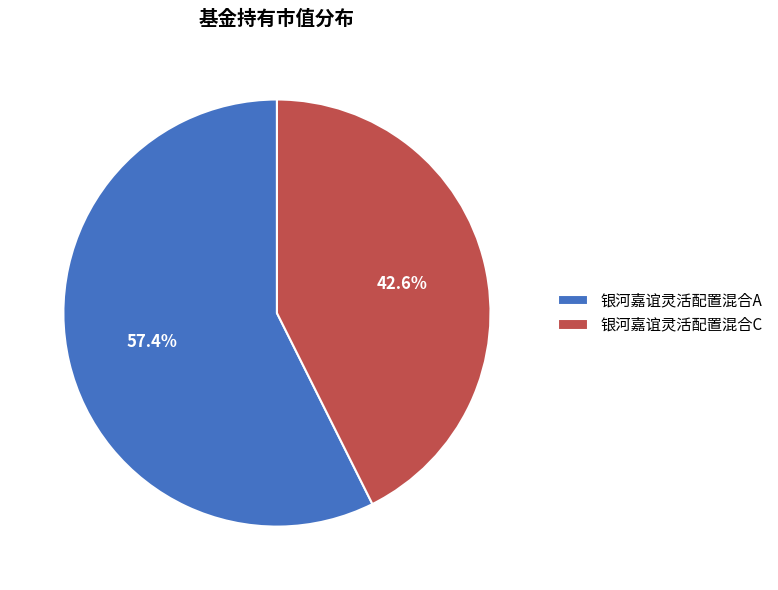

Rank the categories by value from lowest to highest.

银河嘉谊灵活配置混合C, 银河嘉谊灵活配置混合A